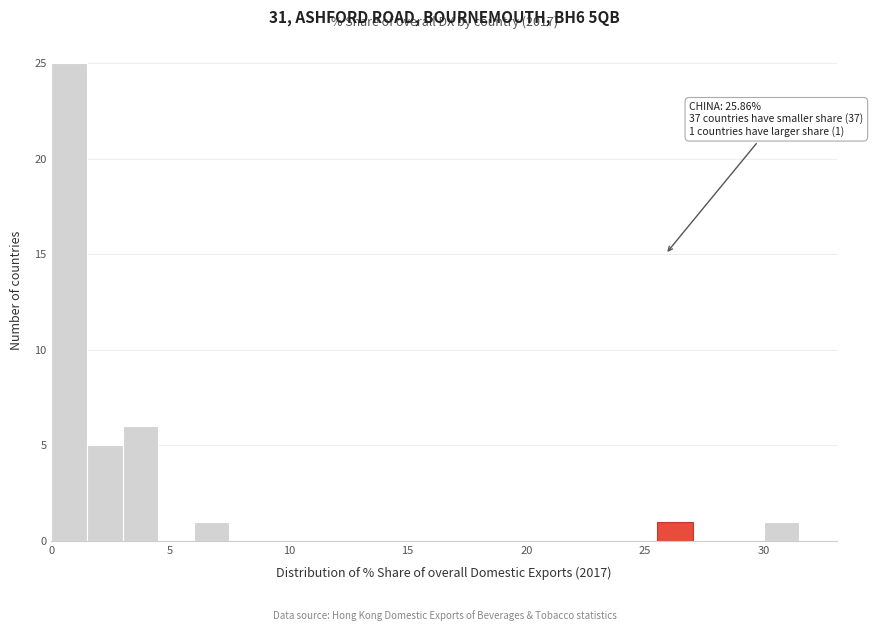

Read against the x-axis, roughly where is the centre of the tallest bar?

1.0